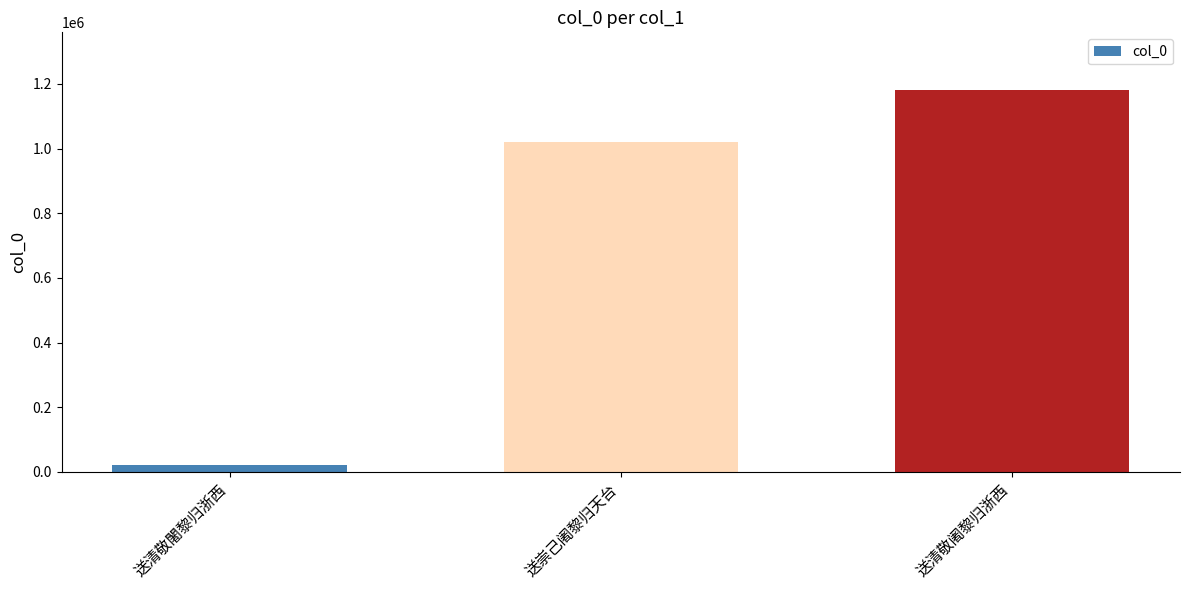

Rank the categories by value from highest to lowest.

送清敬阇黎归浙西, 送崇己阇黎归天台, 送清敬闍黎归浙西